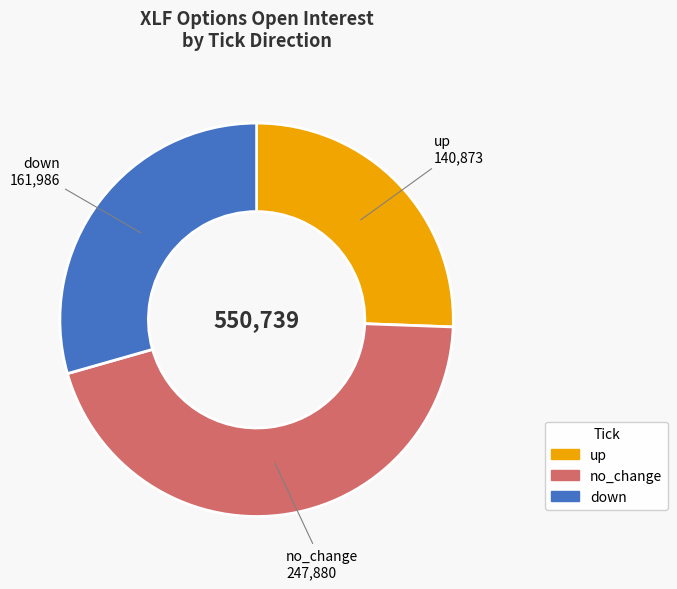

What is the smallest slice in the pie chart?

up